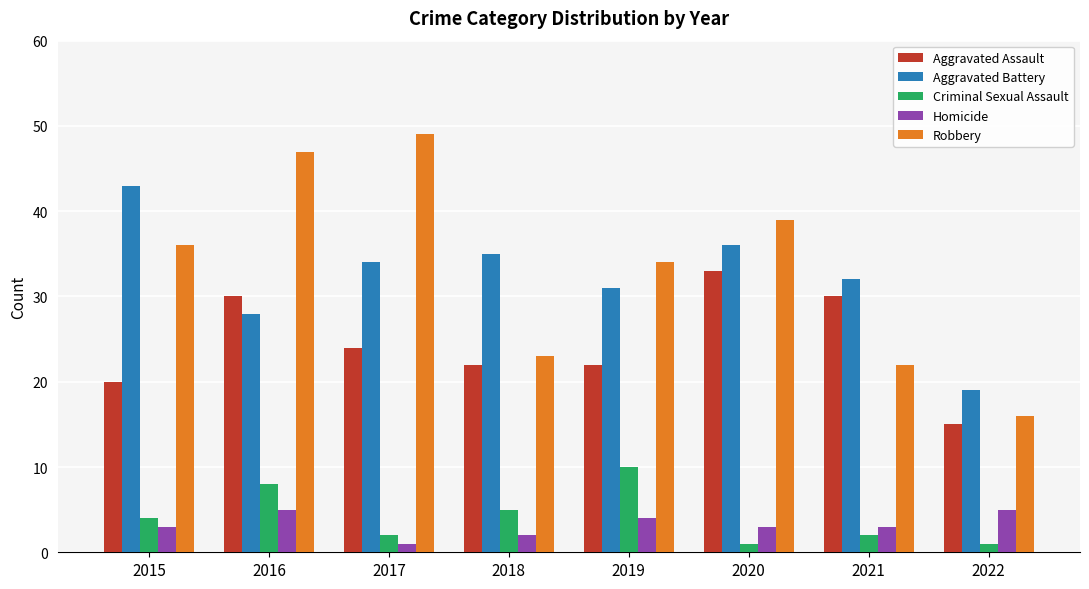

Rank the series by their maximum value, from highest to lowest.

Robbery, Aggravated Battery, Aggravated Assault, Criminal Sexual Assault, Homicide